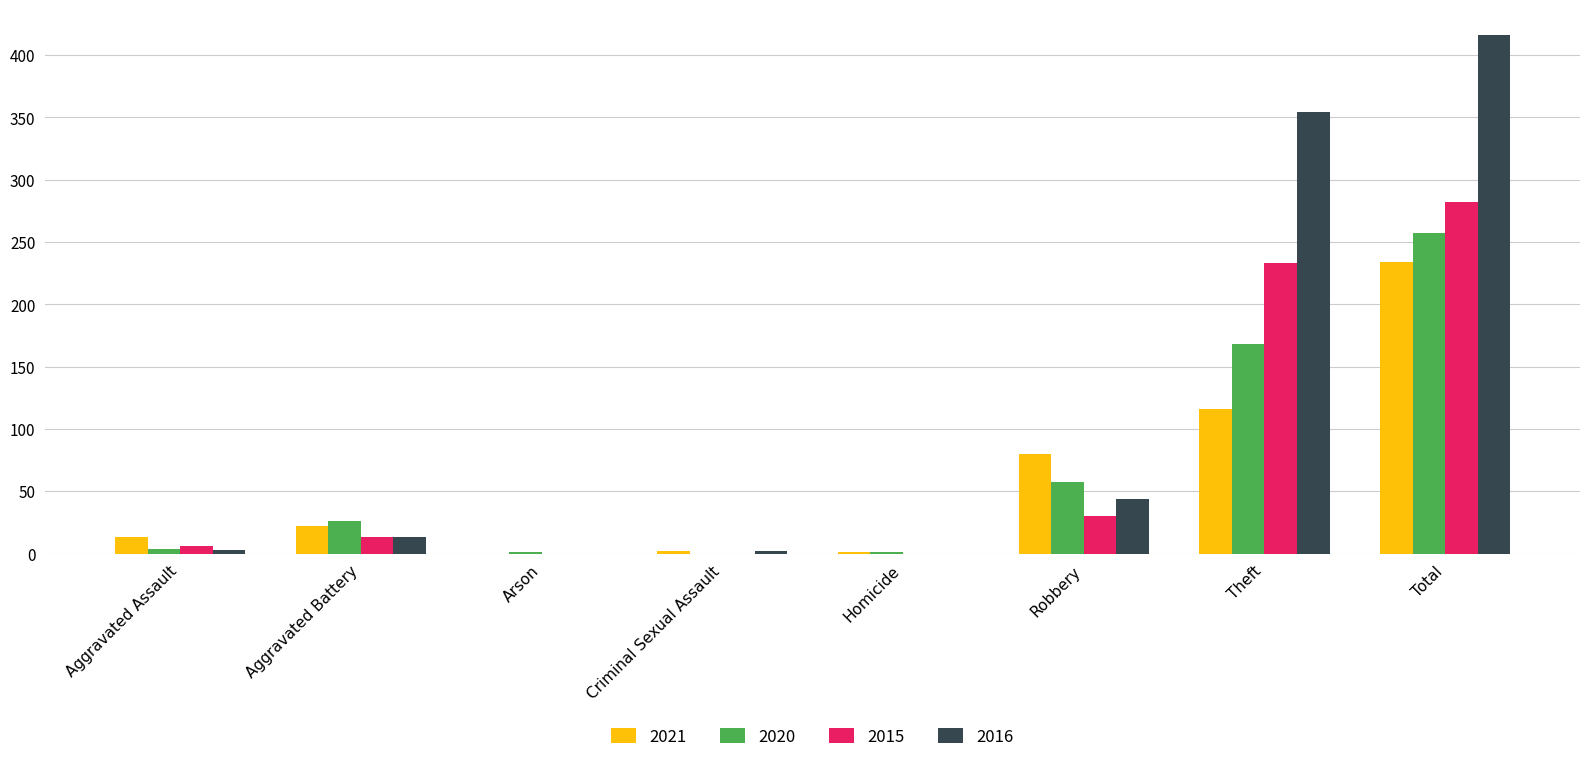

The value of 2016 at Total is 416. True or false?

True